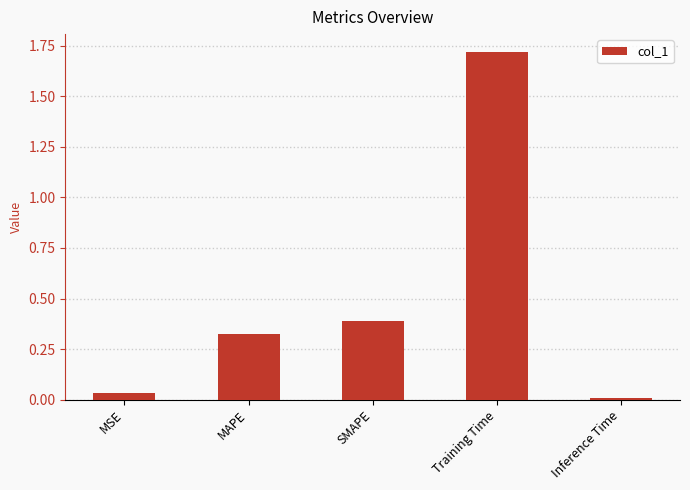

What is the average value?

0.5